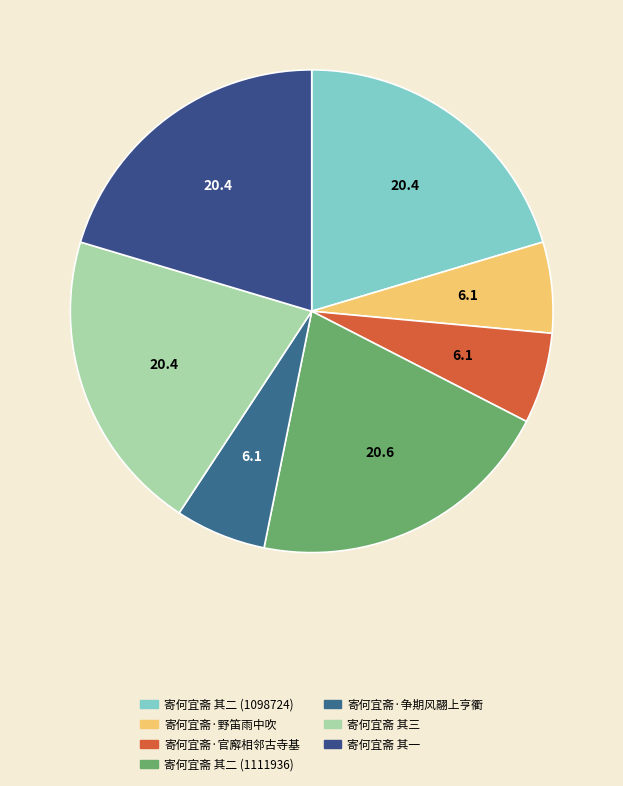

Which category has the biggest portion of the pie?

寄何宜斋 其二 (1111936)